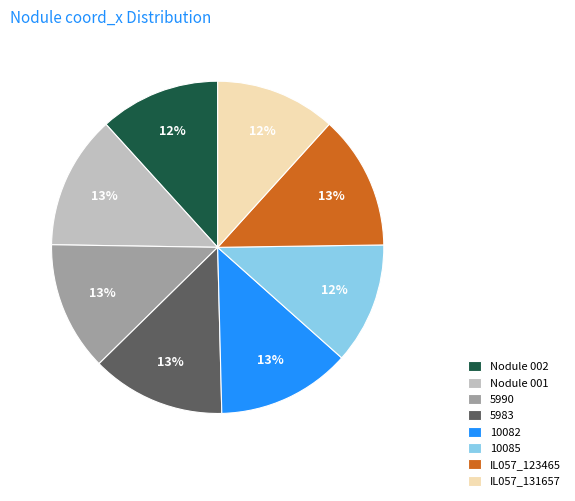

Combined, do 5990 and 10082 account for over 50%?

No